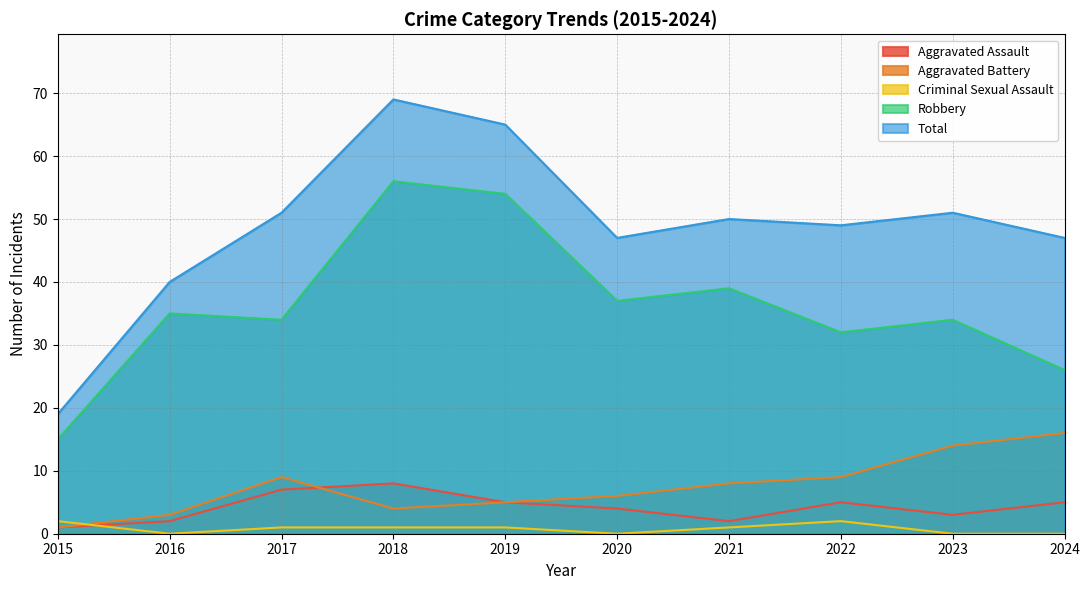

What is the minimum value for Robbery?

15